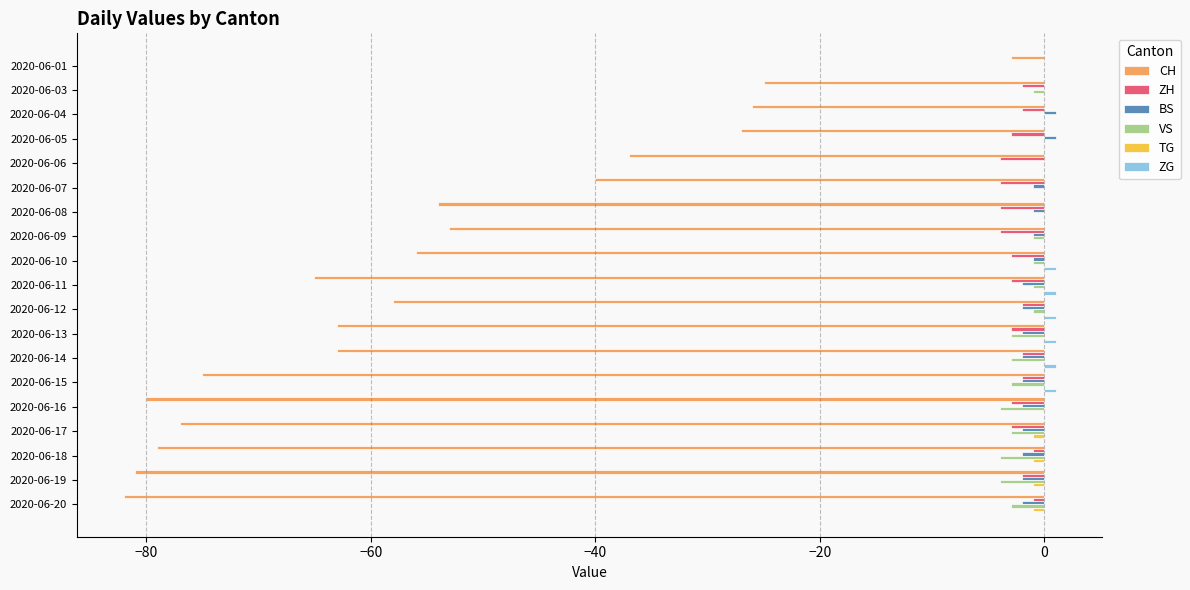

True or false: ZH has a value of -3 at 2020-06-05.

True